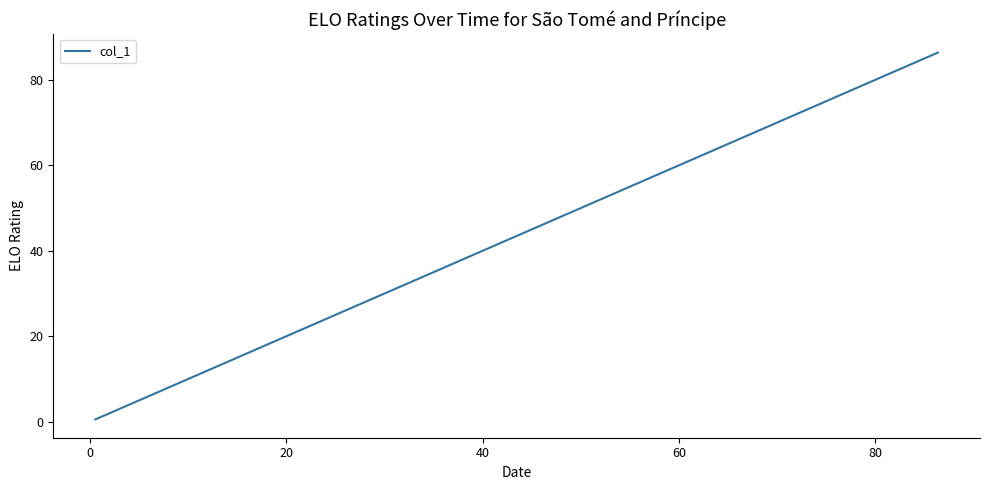

What is the difference between the maximum and minimum values?

85.9